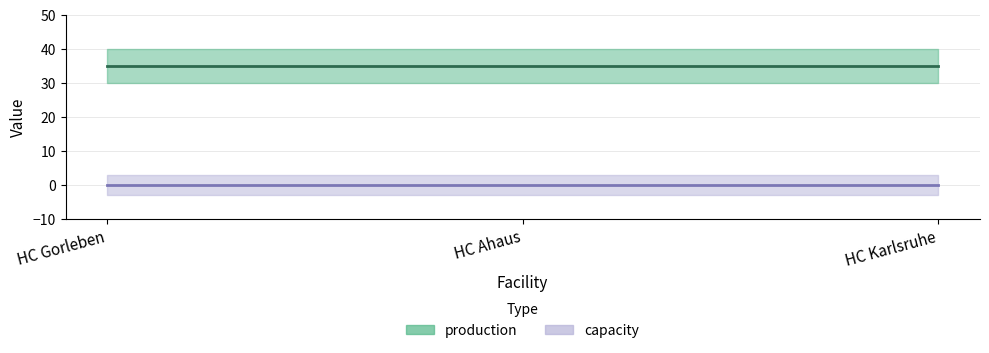

Reading right to left, what are all the values shown in this chart?

production: 35	35	35
capacity: 0	0	0